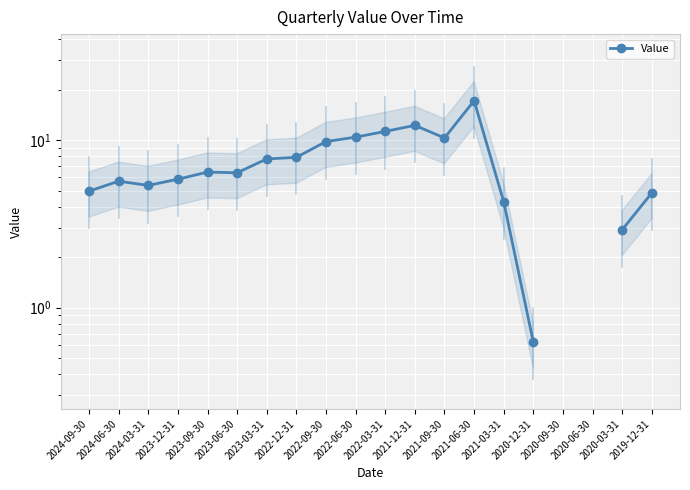

What is the ratio of the value at 2024-09-30 to the value at 2023-12-31?

0.8